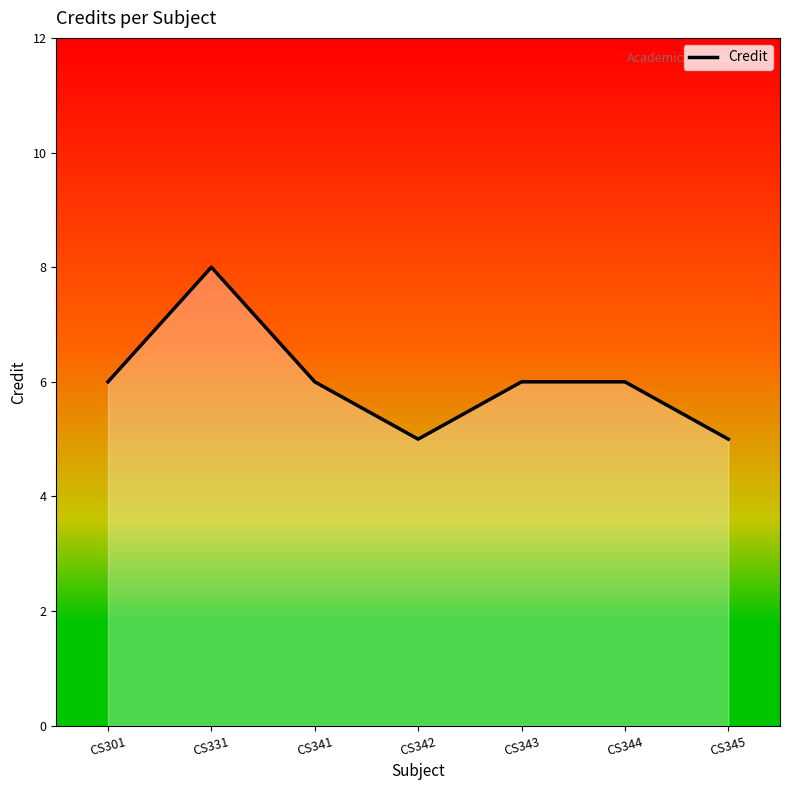

How many interior local valleys (lower than both neighbors) does the data have?

1